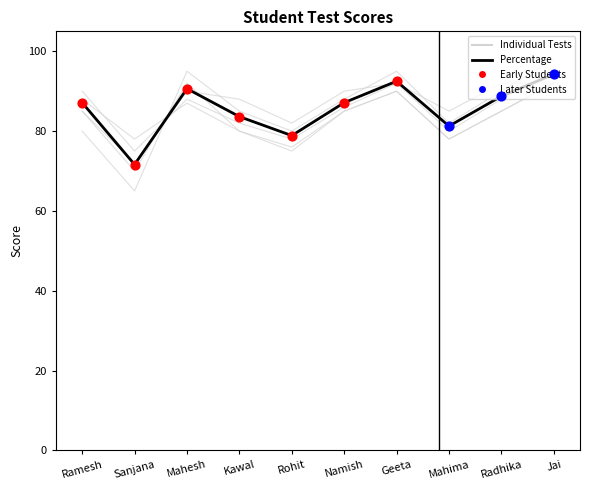

What is the total value across all series at Kawal?

498.6